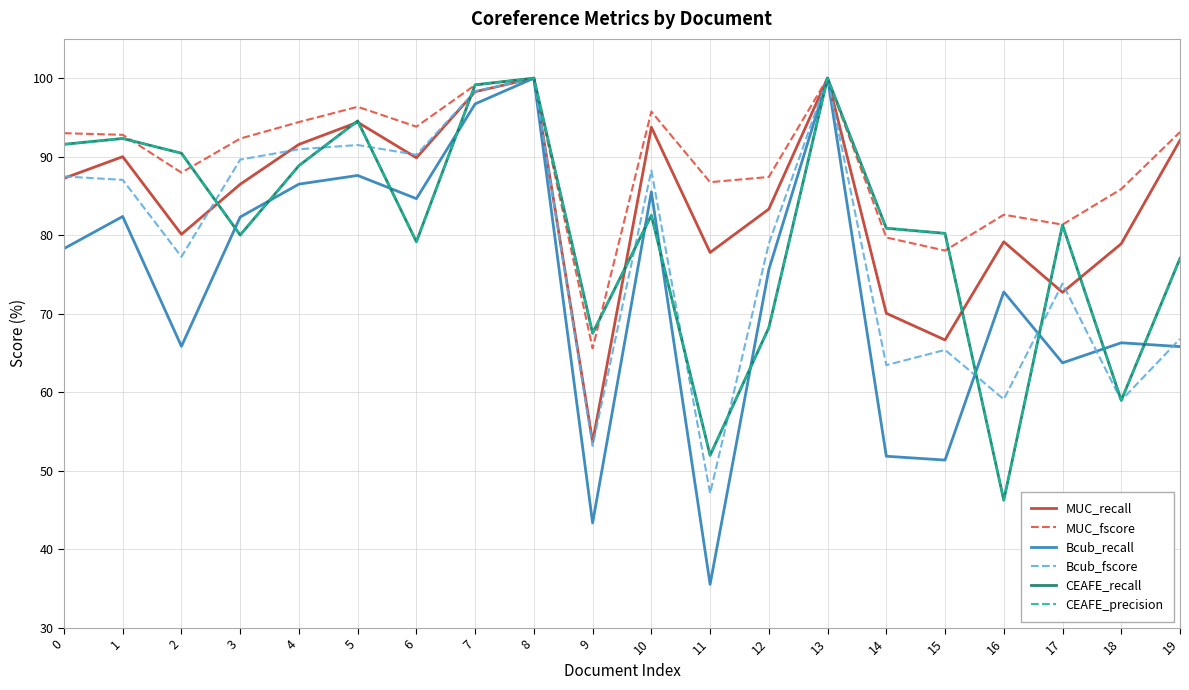

True or false: MUC_recall has more than 2 interior local peaks.

True